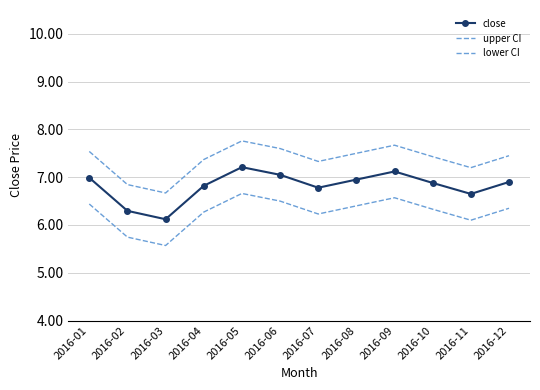

In lower CI, how many points are lower than both neighbors (excluding endpoints)?

3